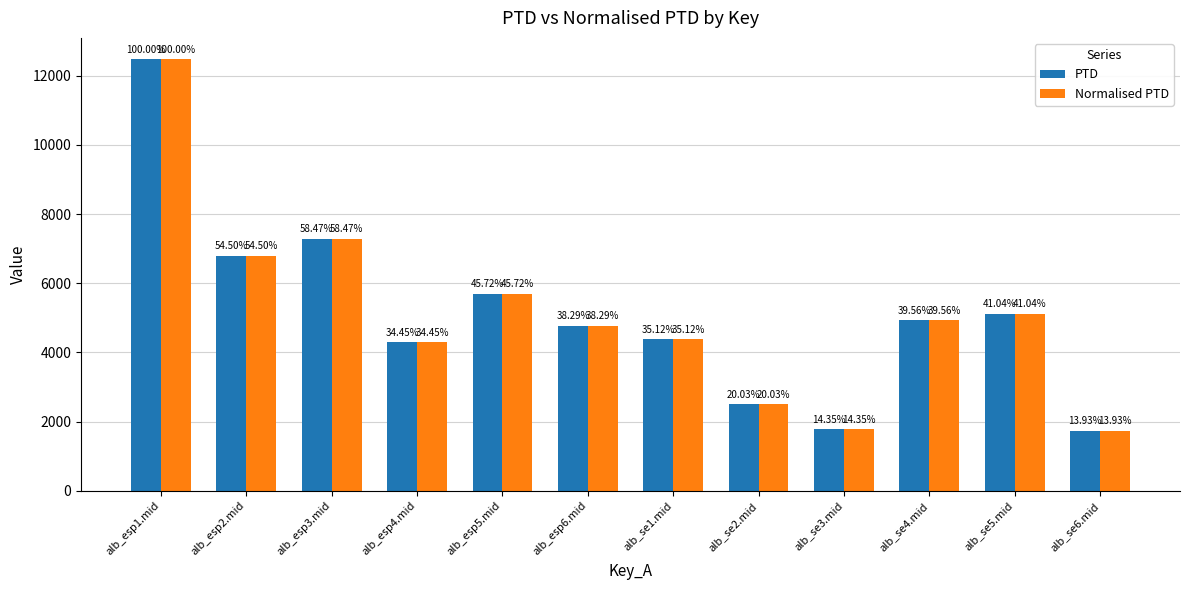

Rank the categories by Normalised PTD value from lowest to highest.

alb_se6.mid, alb_se3.mid, alb_se2.mid, alb_esp4.mid, alb_se1.mid, alb_esp6.mid, alb_se4.mid, alb_se5.mid, alb_esp5.mid, alb_esp2.mid, alb_esp3.mid, alb_esp1.mid